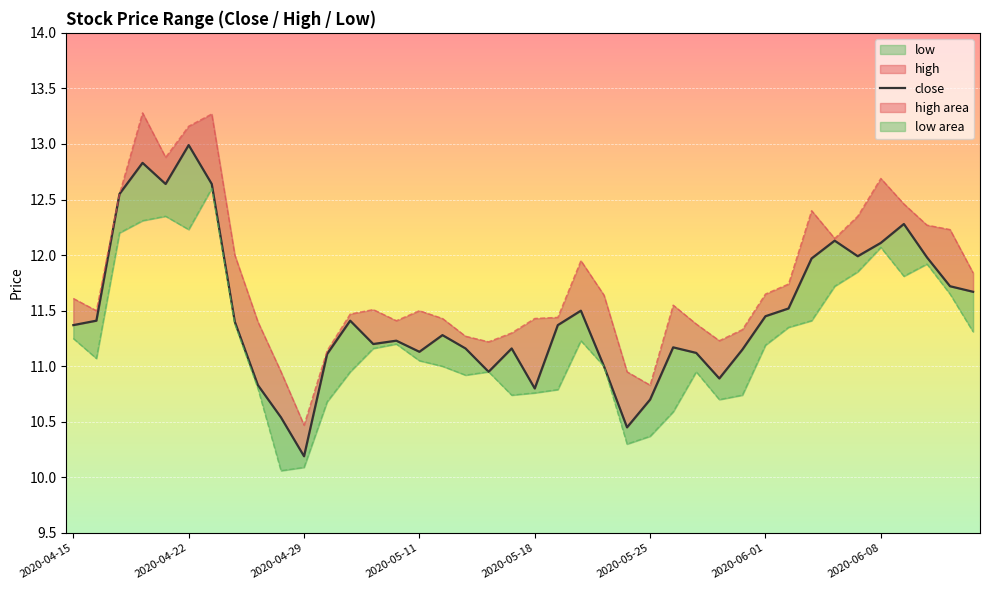

Reading left to right, list all the values displayed in this chart.

11.4	11.4	12.6	12.8	12.6	13.0	12.6	11.4	10.8	10.5	10.2	11.1	11.4	11.2	11.2	11.1	11.3	11.2	10.9	11.2	10.8	11.4	11.5	11.0	10.4	10.7	11.2	11.1	10.9	11.2	11.4	11.5	12.0	12.1	12.0	12.1	12.3	12.0	11.7	11.7